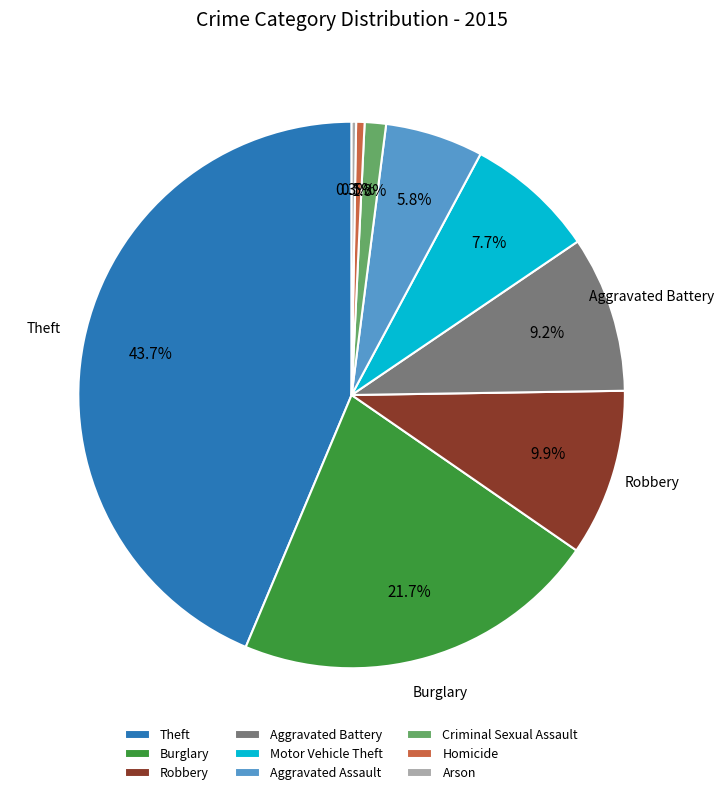

Do Criminal Sexual Assault and Homicide together represent more than half of the pie?

No